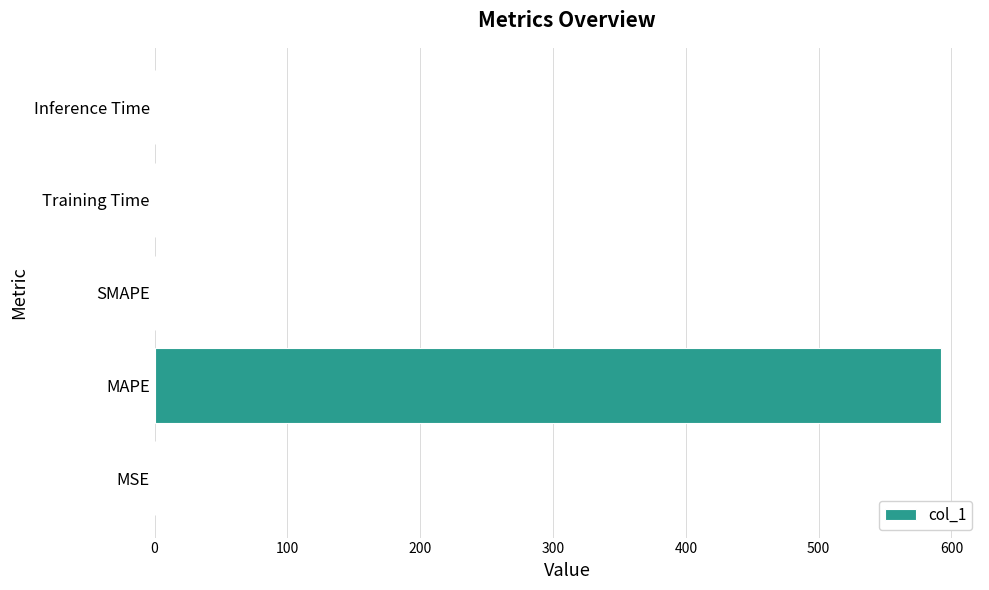

Which category has the highest value across all series?

MAPE